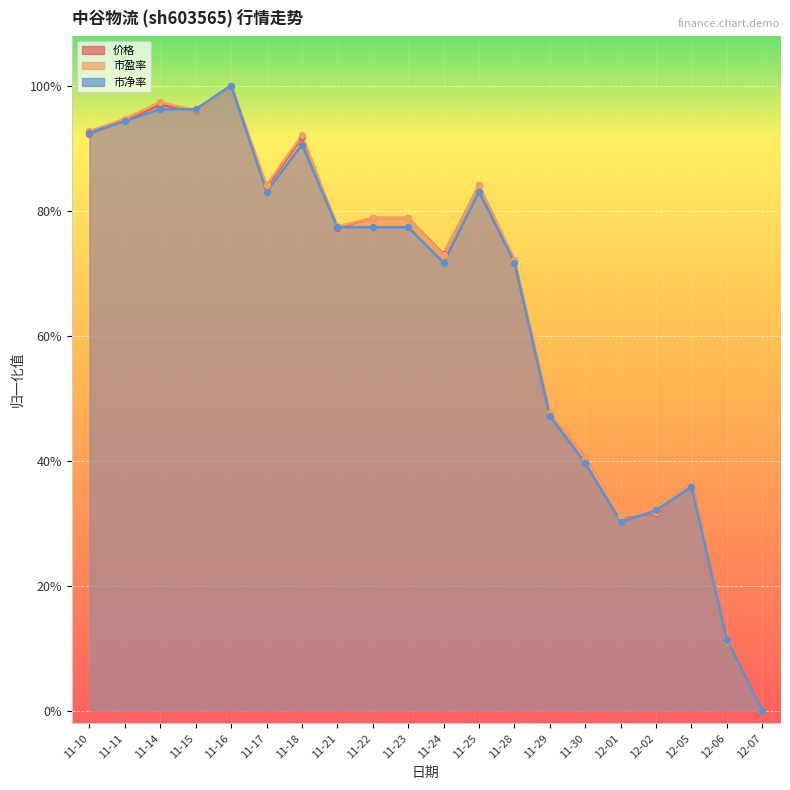

Which series contains the lowest Y value?

价格